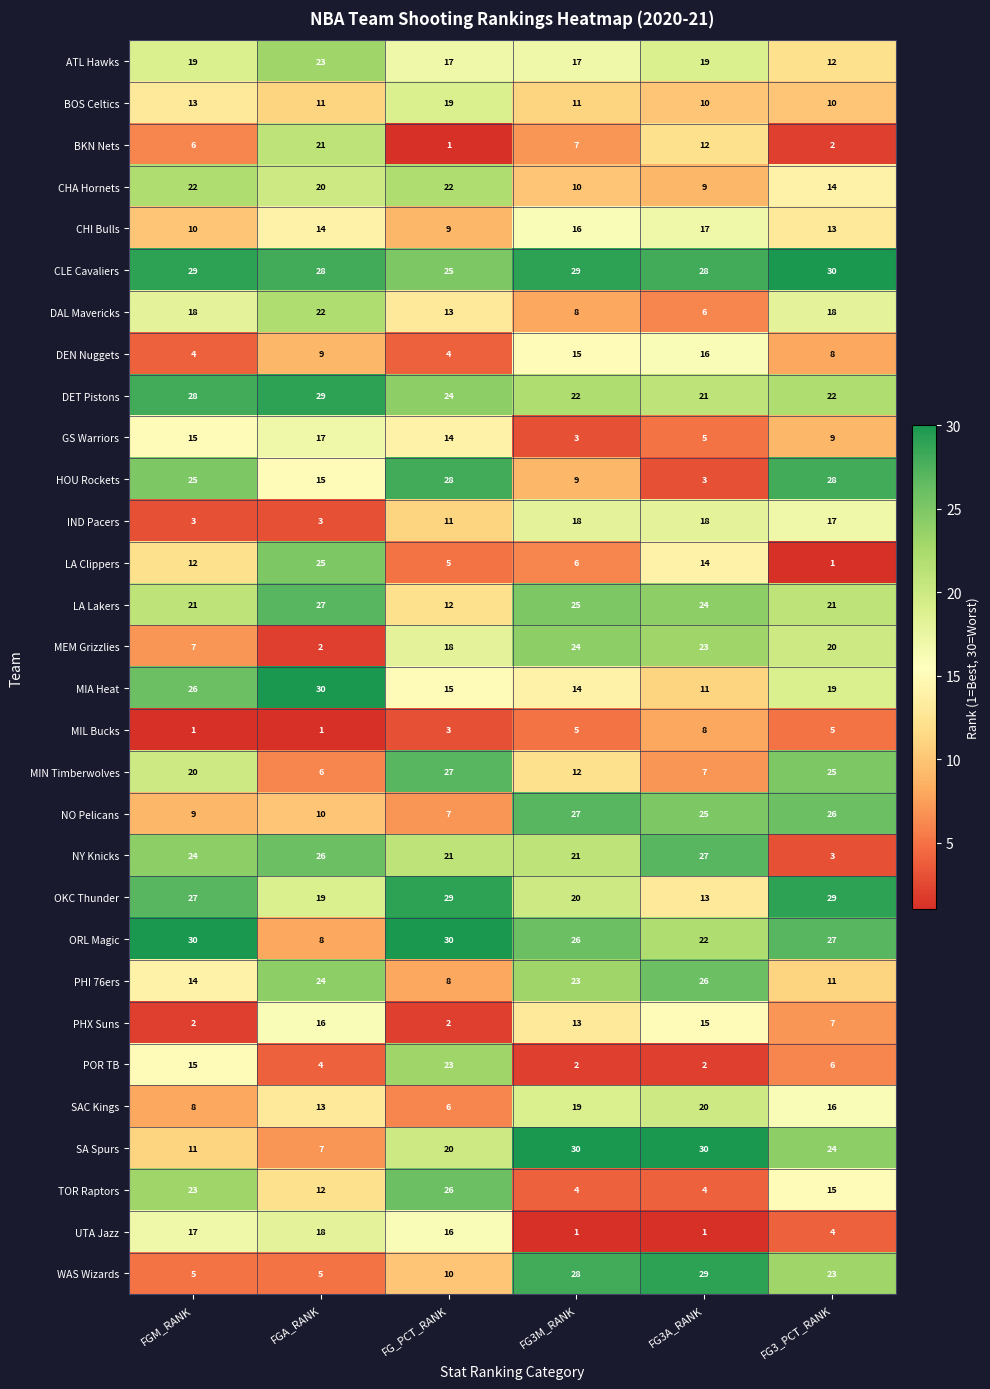

Count the number of data series in this chart.

30